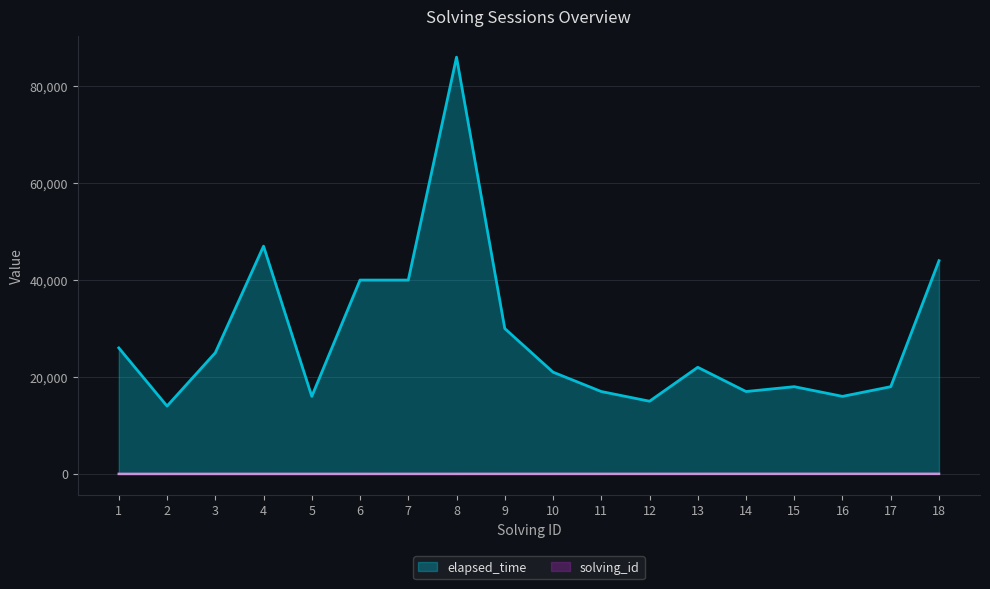

At which label does solving_id first exceed 10?

11